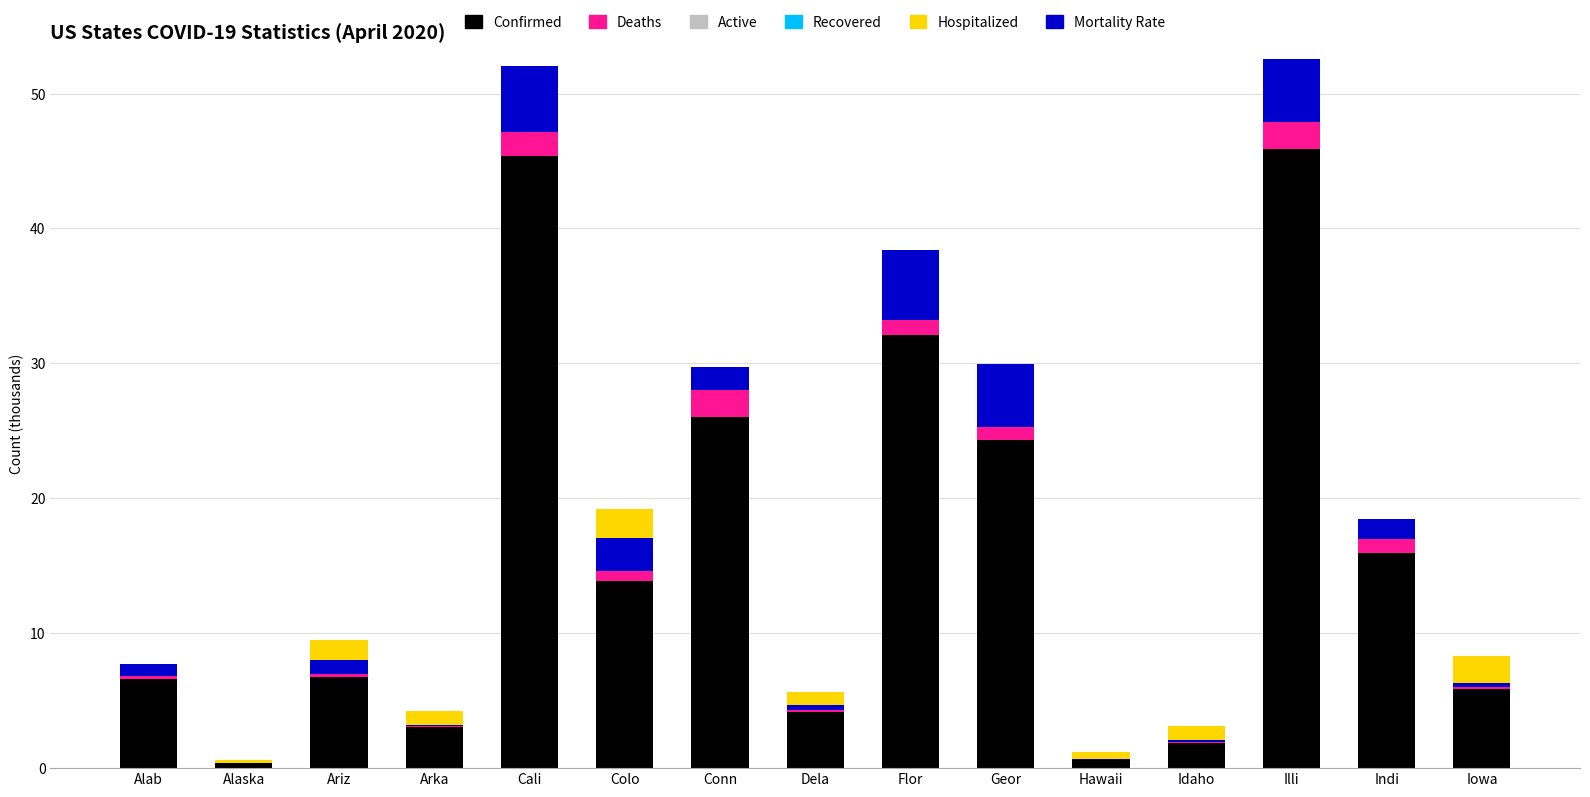

The value of Confirmed at Colo is 13.9. True or false?

True